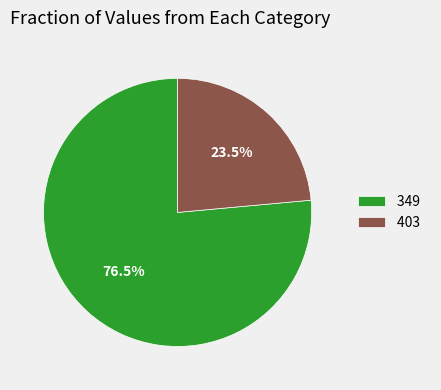

Between 403 and 349, which is larger?

349